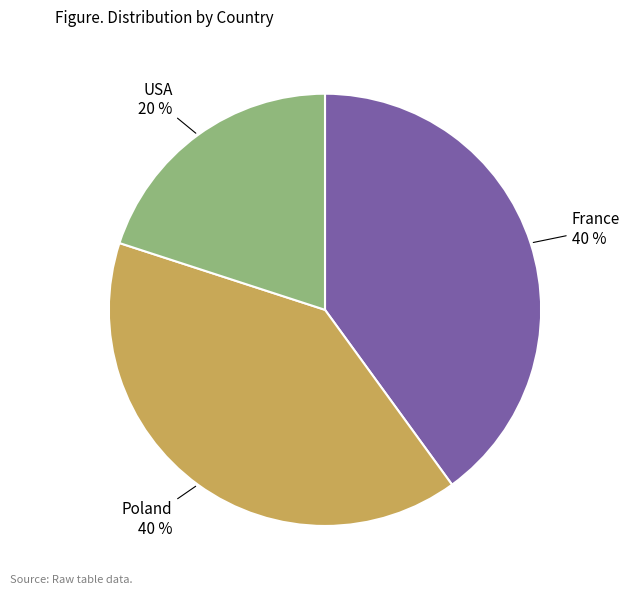

How many segments does this pie chart have?

3